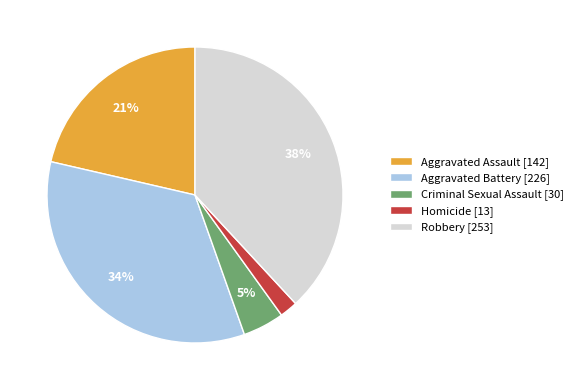

Combined, do Aggravated Assault and Robbery account for over 50%?

Yes